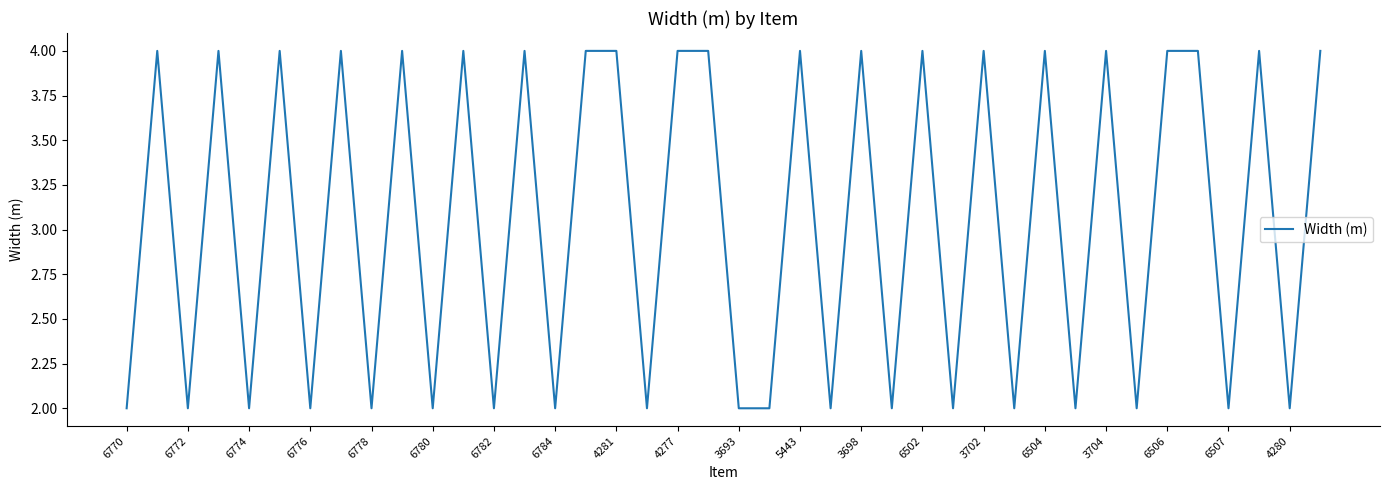

The value at 6504 is 4. True or false?

True